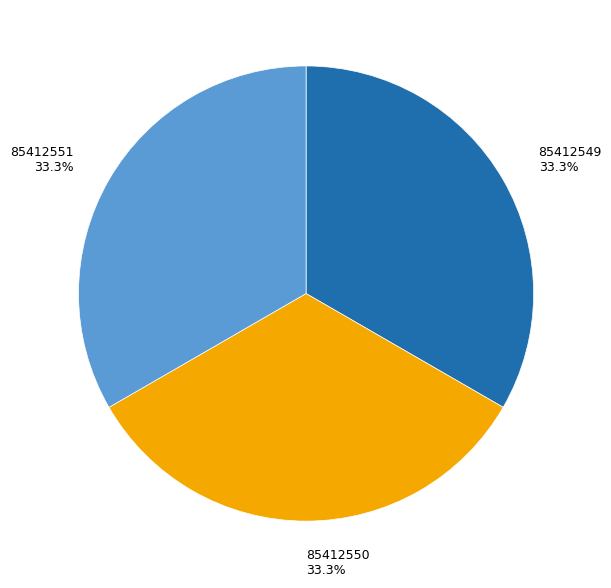

What is the ratio of the value at 85412551 to the value at 85412549?

1.0